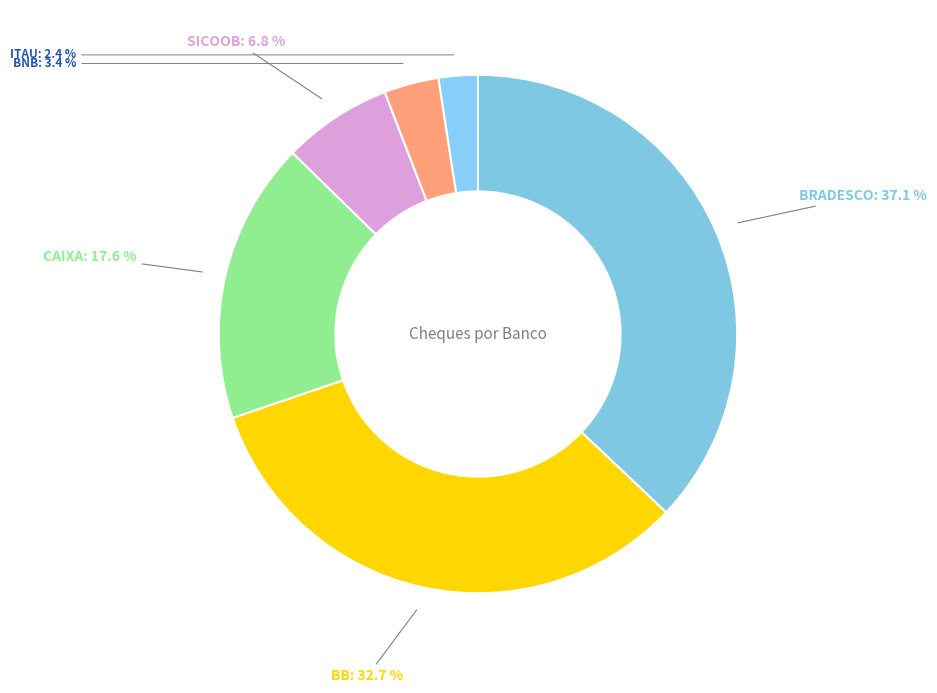

How many slices are in this pie chart?

6